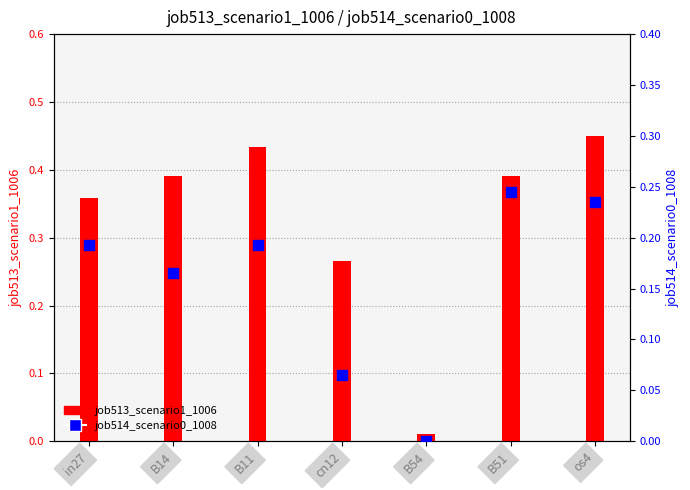

Which series has the widest spread of Y values?

job513_scenario1_1006